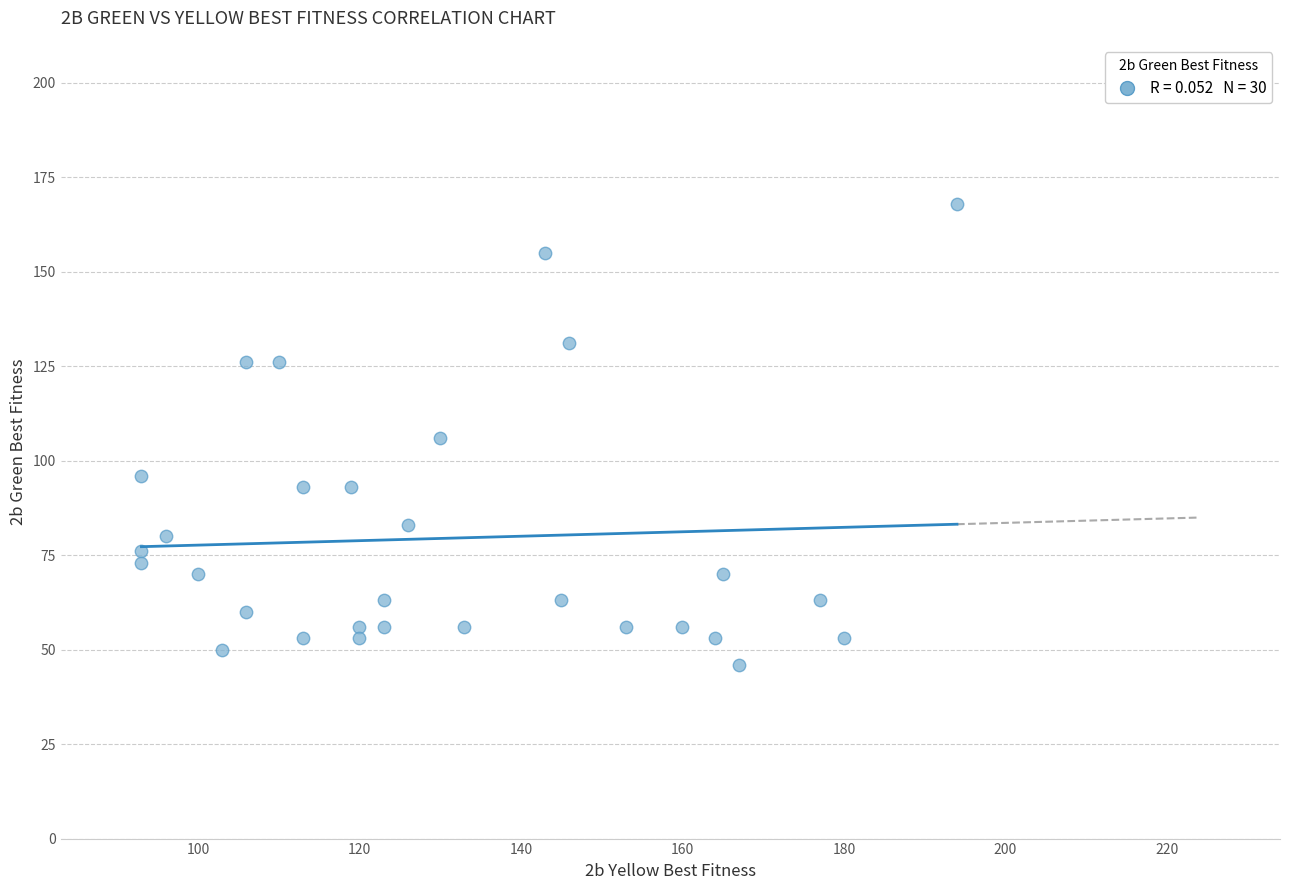

What is the range of Y values (max minus min)?

122